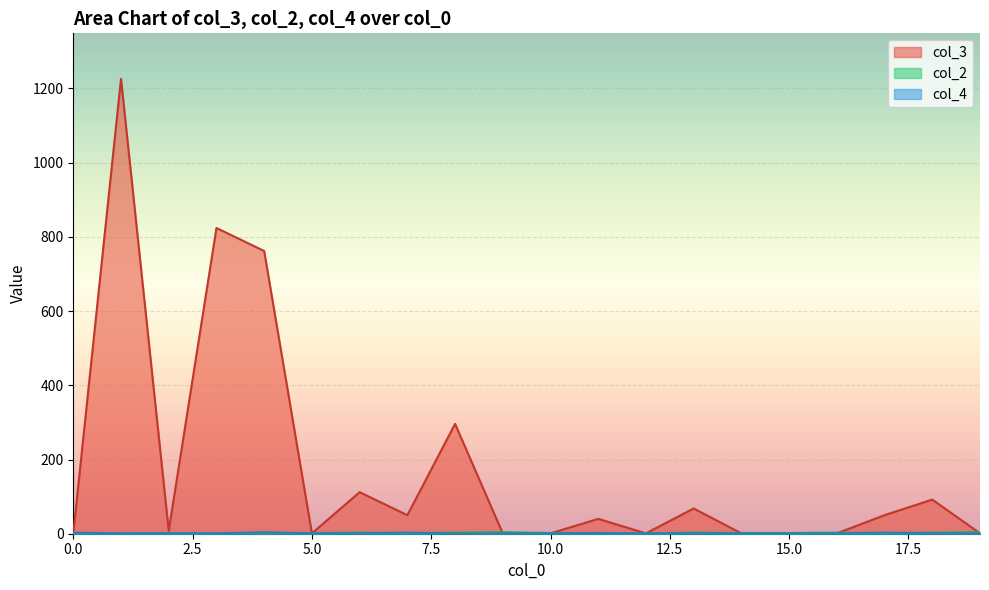

Which series has the largest range (max minus min)?

col_3